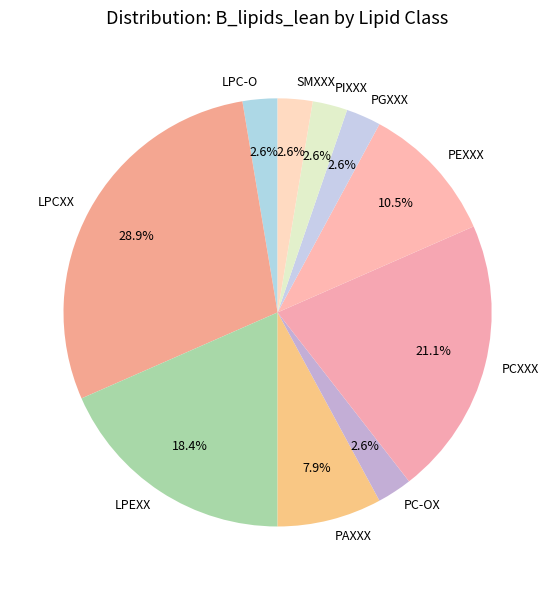

To the nearest percent, what is the difference between the PEXXX and LPC-O slice percentages?

8%